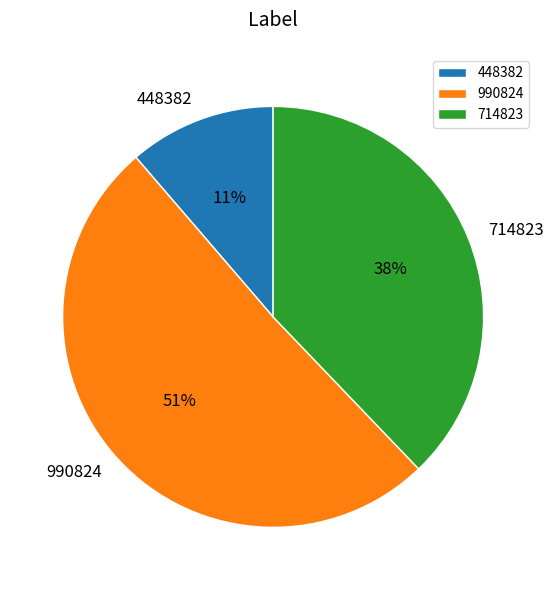

Which slice represents more than half of the pie?

990824